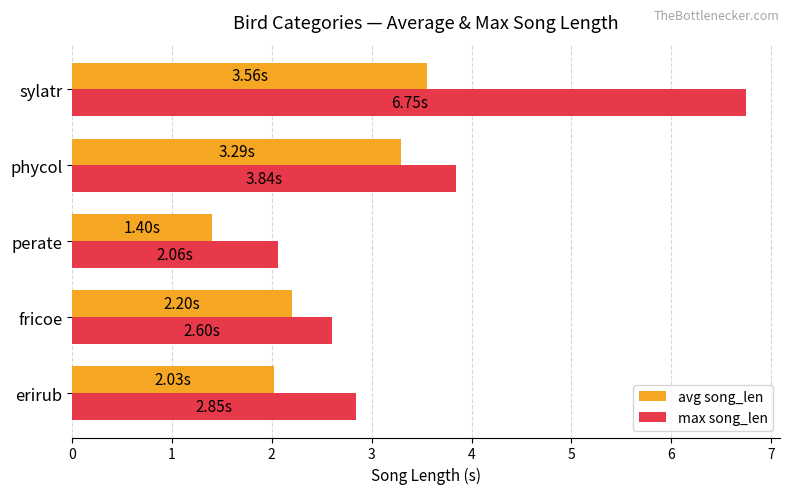

Which series has the widest spread of values?

max song_len